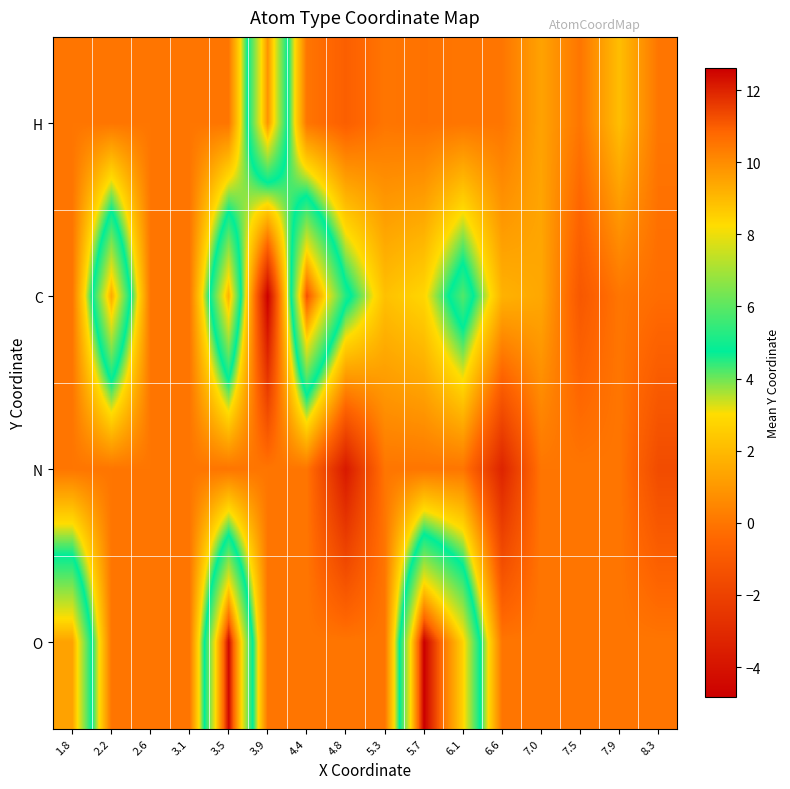

At which category is the sum across all series the highest?

3.5